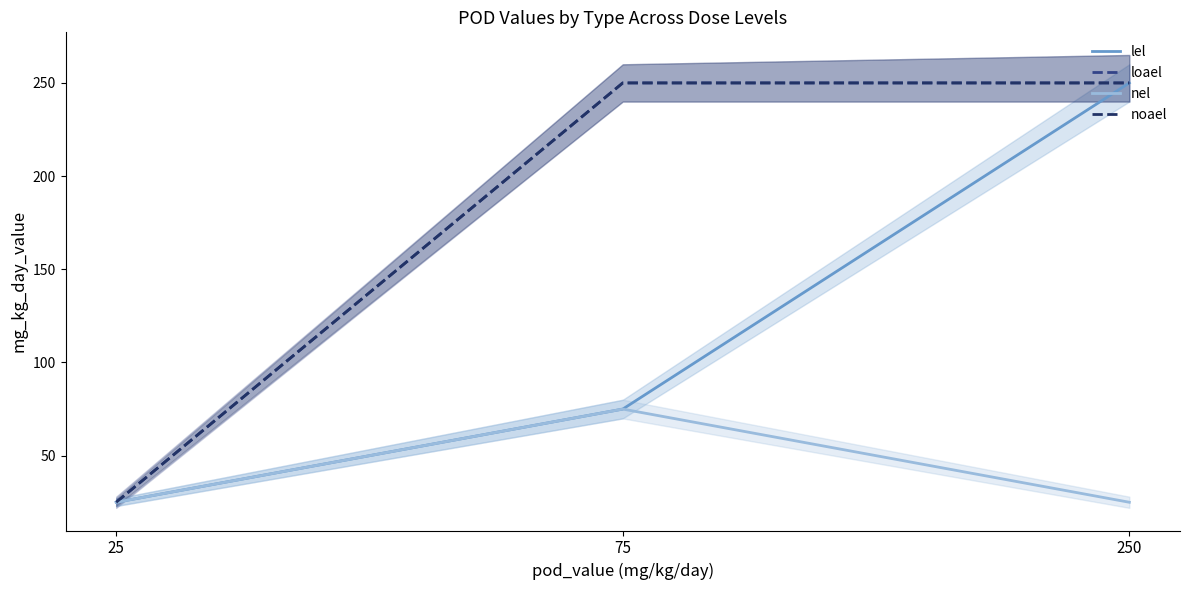

How many distinct data groups are displayed?

4